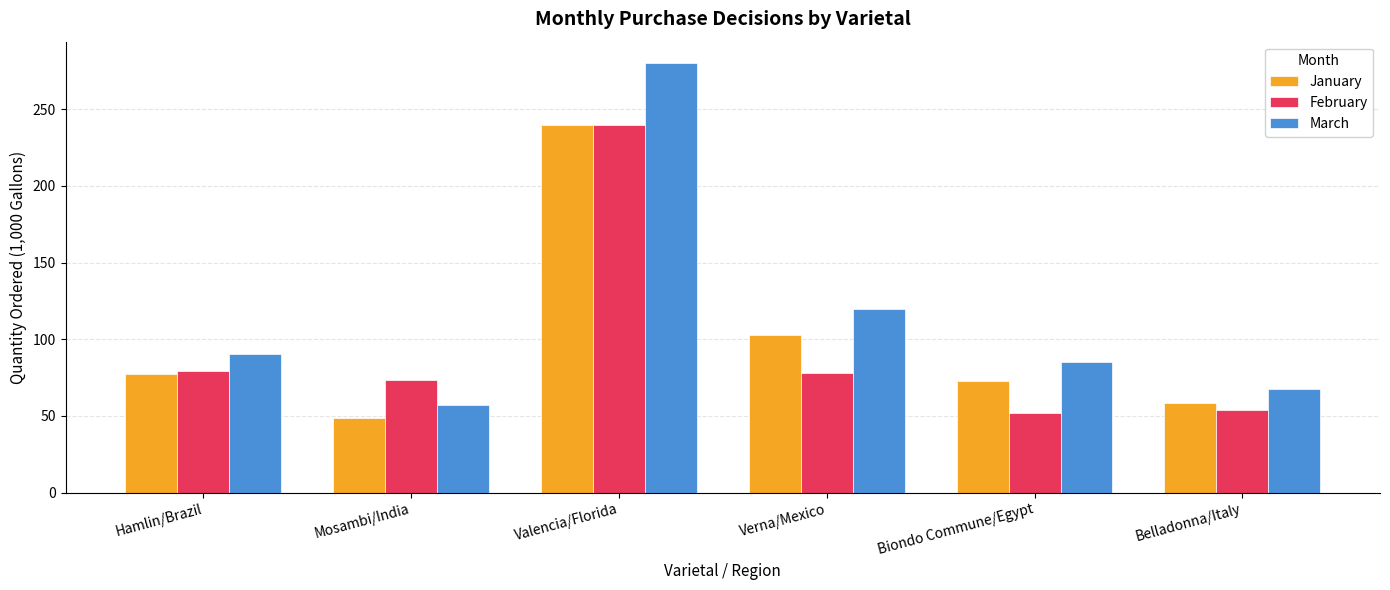

What is the label of the 1st bar from the right?

Belladonna/Italy